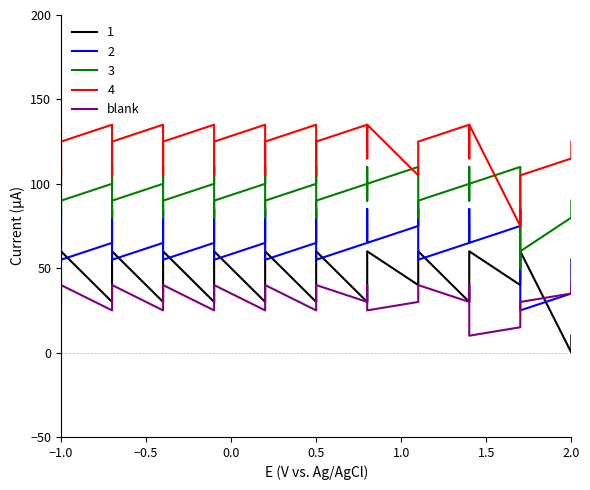

Read the value at 2.0.

35